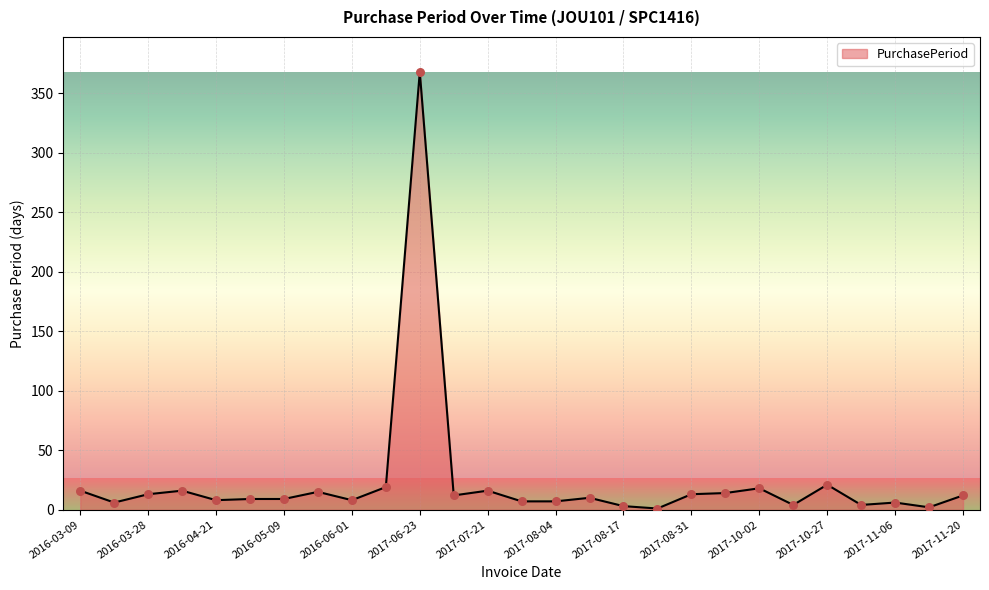

What is the greatest value displayed?

368